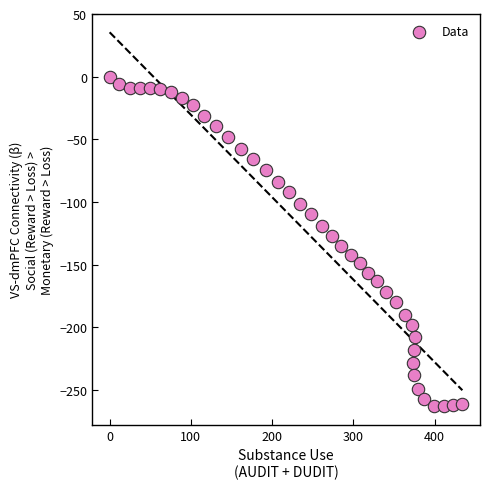

What is the range of Y values (max minus min)?

262.7